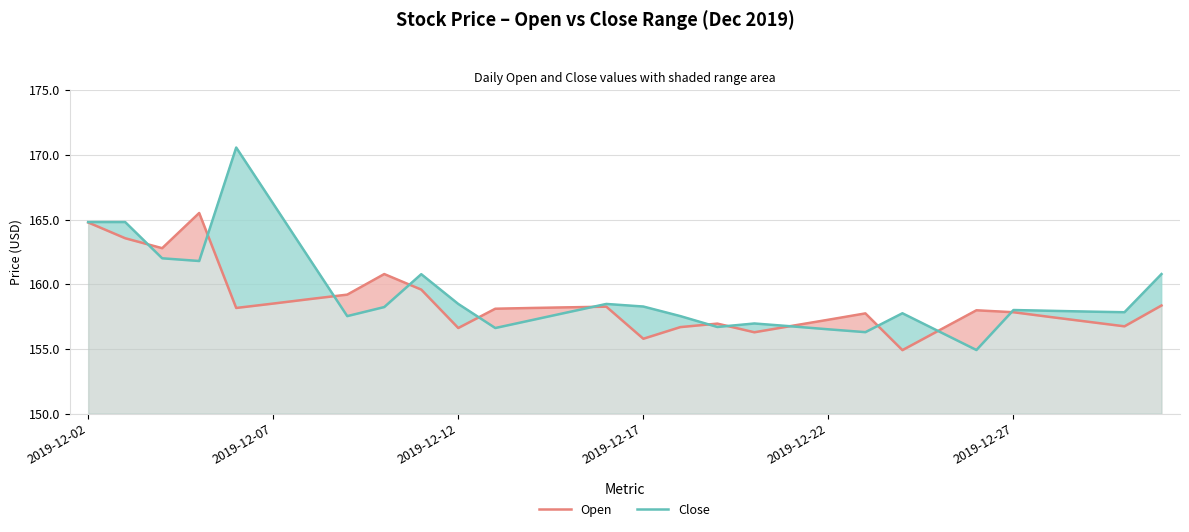

True or false: Open has a value of 49.4 at 2019-12-17.

False